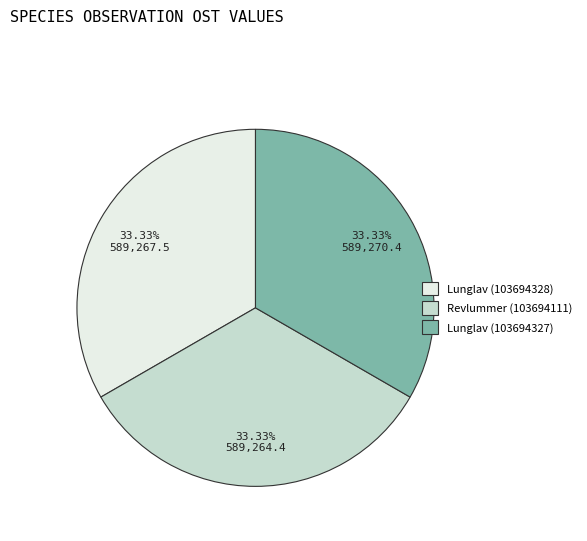

Is there a majority slice in this chart?

No